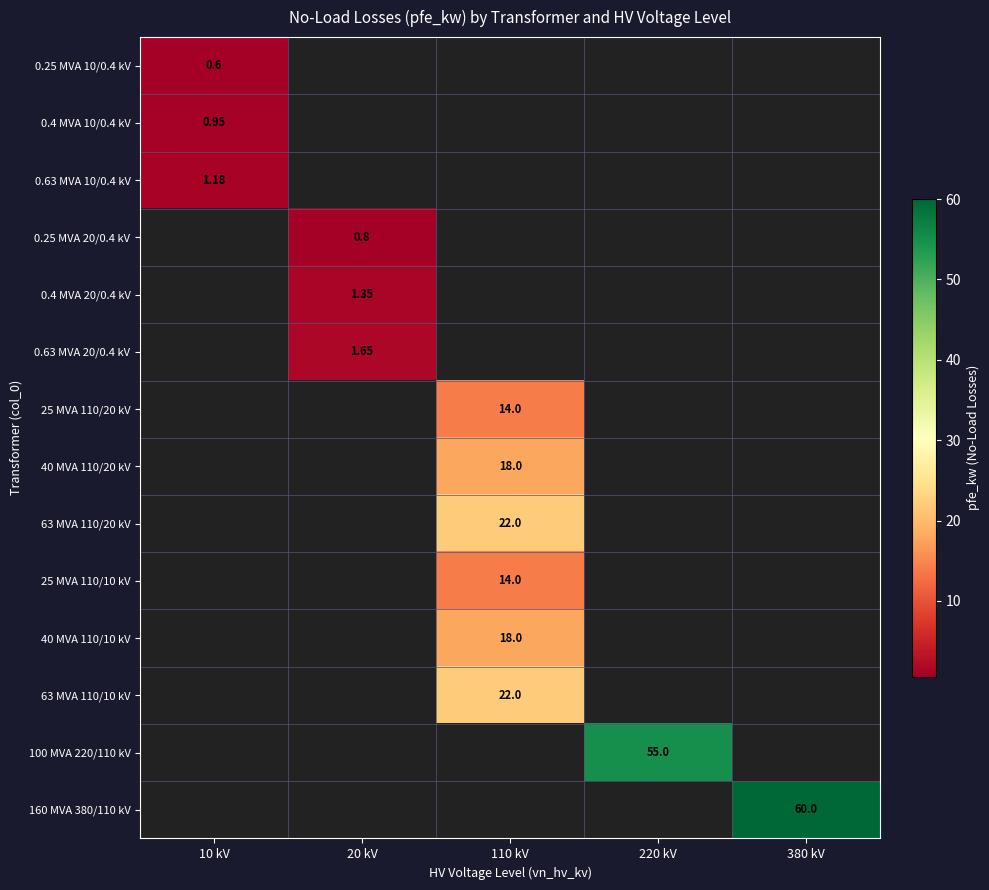

Rank the series at 220 kV from highest to lowest value.

100 MVA 220/110 kV, 0.25 MVA 10/0.4 kV, 0.4 MVA 10/0.4 kV, 0.63 MVA 10/0.4 kV, 0.25 MVA 20/0.4 kV, 0.4 MVA 20/0.4 kV, 0.63 MVA 20/0.4 kV, 25 MVA 110/20 kV, 40 MVA 110/20 kV, 63 MVA 110/20 kV, 25 MVA 110/10 kV, 40 MVA 110/10 kV, 63 MVA 110/10 kV, 160 MVA 380/110 kV